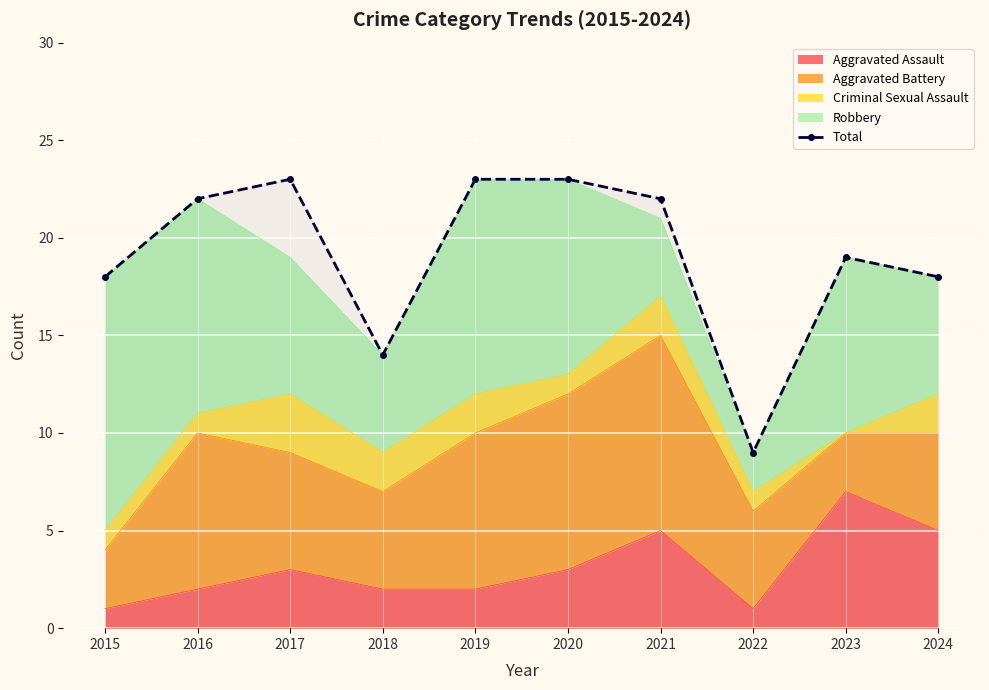

List the labels in order of value, largest first.

2017, 2019, 2020, 2016, 2021, 2023, 2015, 2024, 2018, 2022